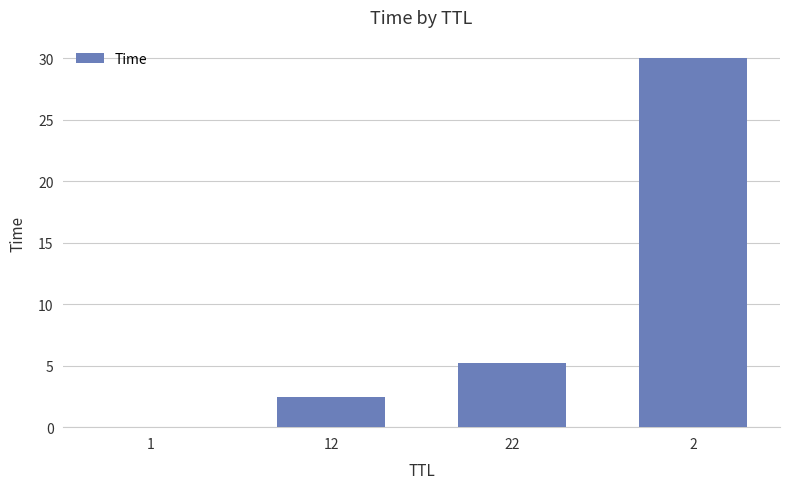

How many categories are shown in the chart?

4